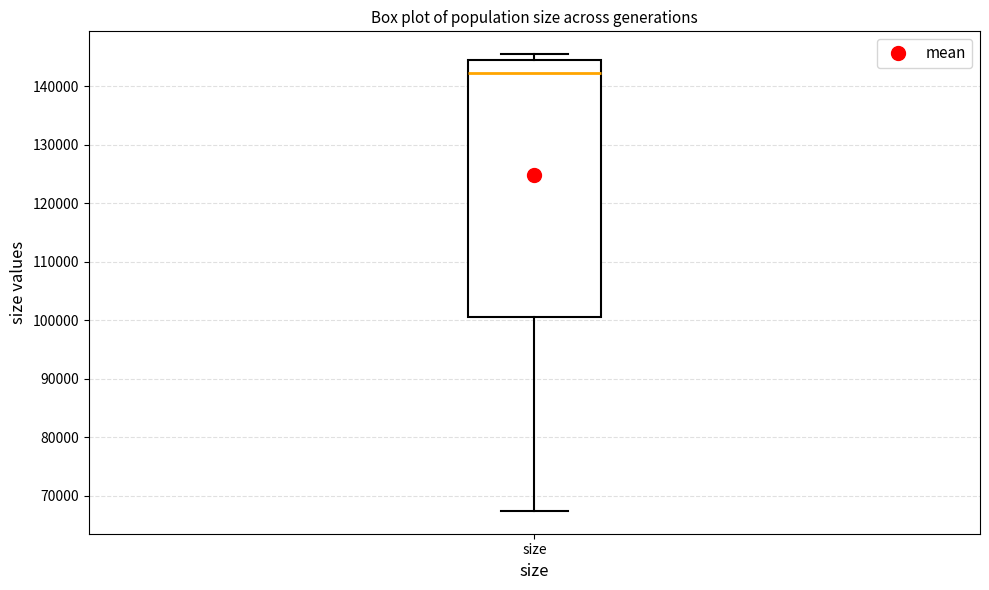

Transcribe this box plot: give where the median line is, the range the box spans, and where the two whiskers end, as read against the y-axis. The values are not printed on the chart, so give them approximately, as read against the axis.

median 142000, box 101000 to 145000, whiskers 67000 to 145000 (just above the box's upper edge)